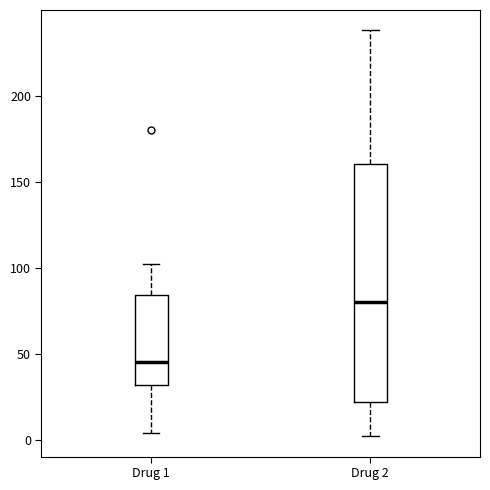

Where is the upper edge of the box for Drug 1 on the y-axis? The values are not printed on the chart, so give them approximately, as read against the axis.

85